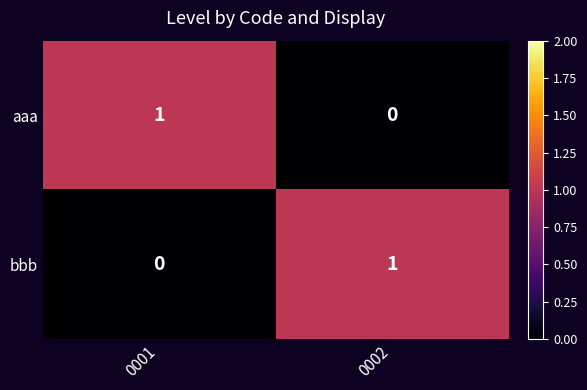

At 0001, list the series in order from smallest to largest.

bbb, aaa